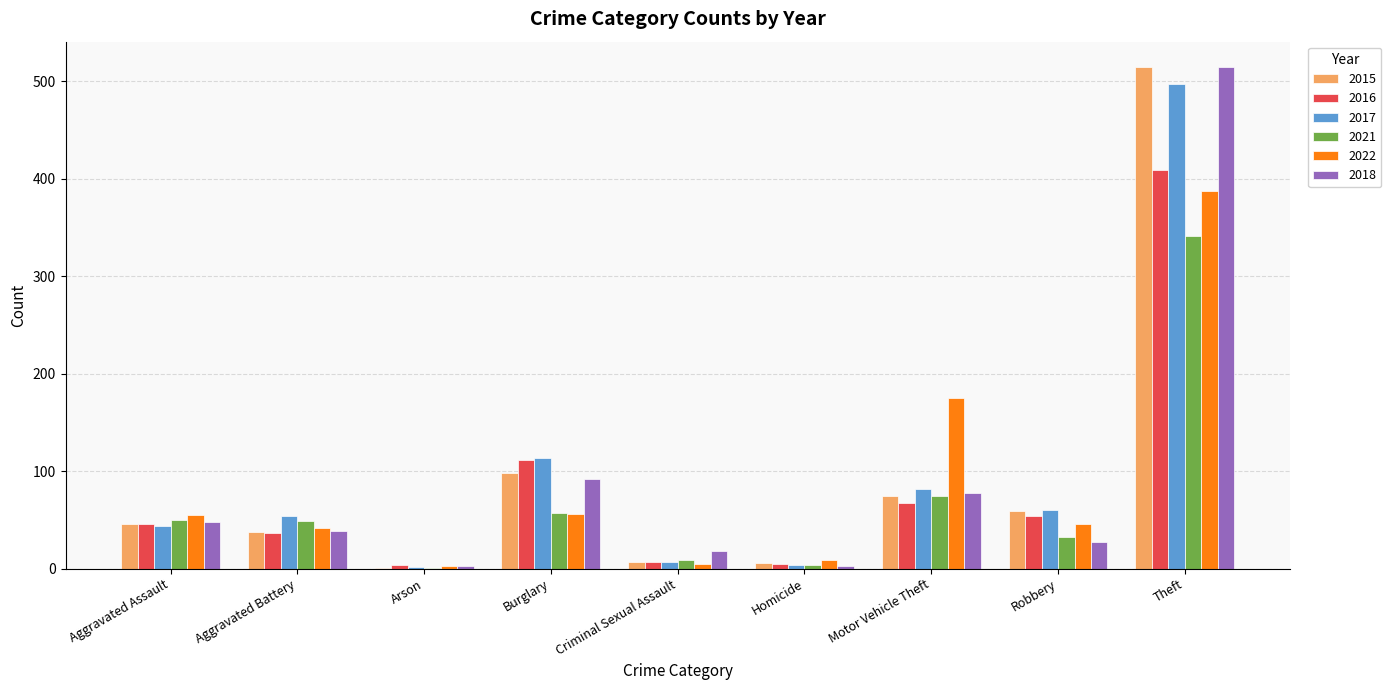

What is the sum of all 2016 values?

741